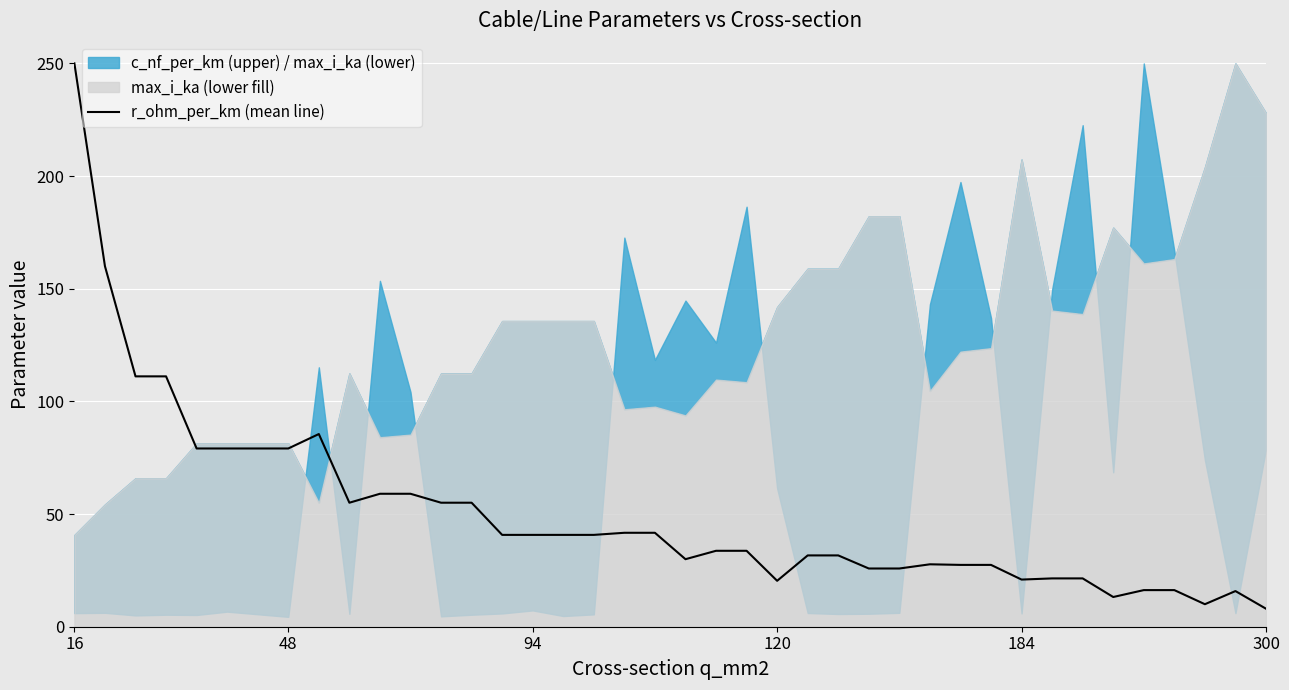

What is the minimum value for r_ohm_per_km (mean line)?

8.0